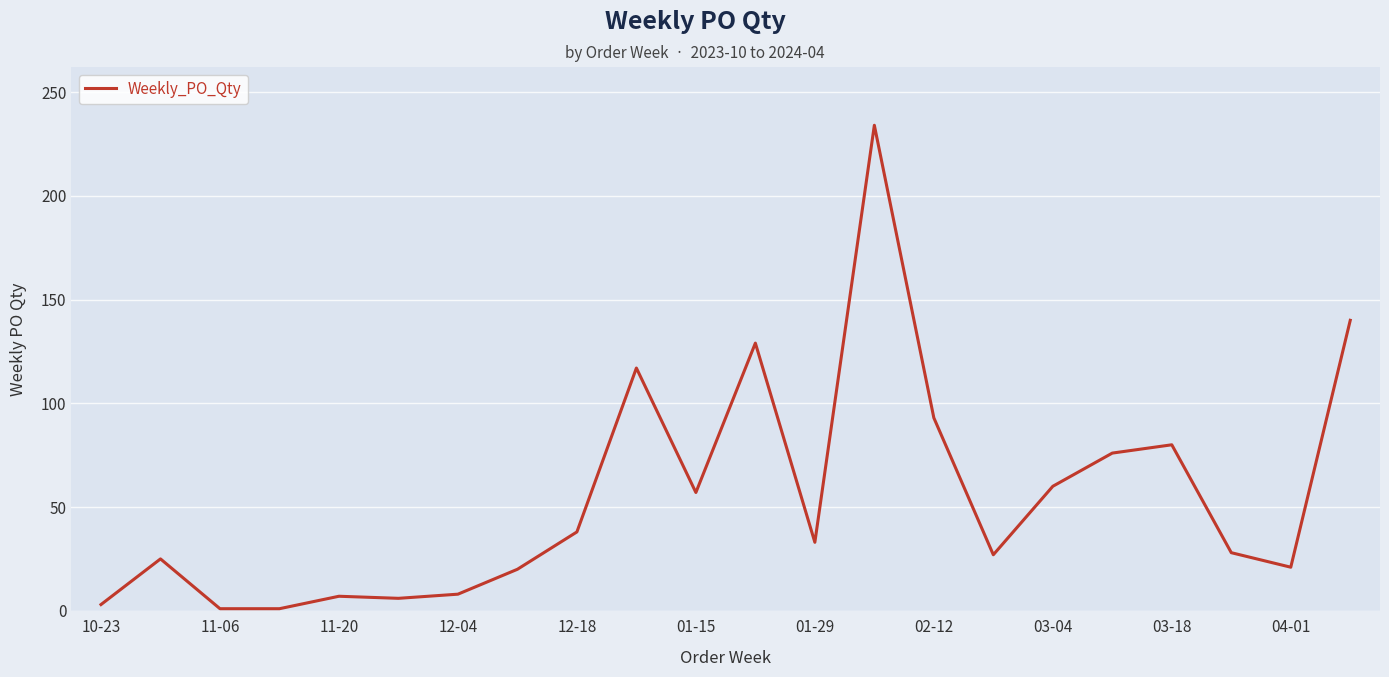

What is the difference between the maximum and minimum values?

233